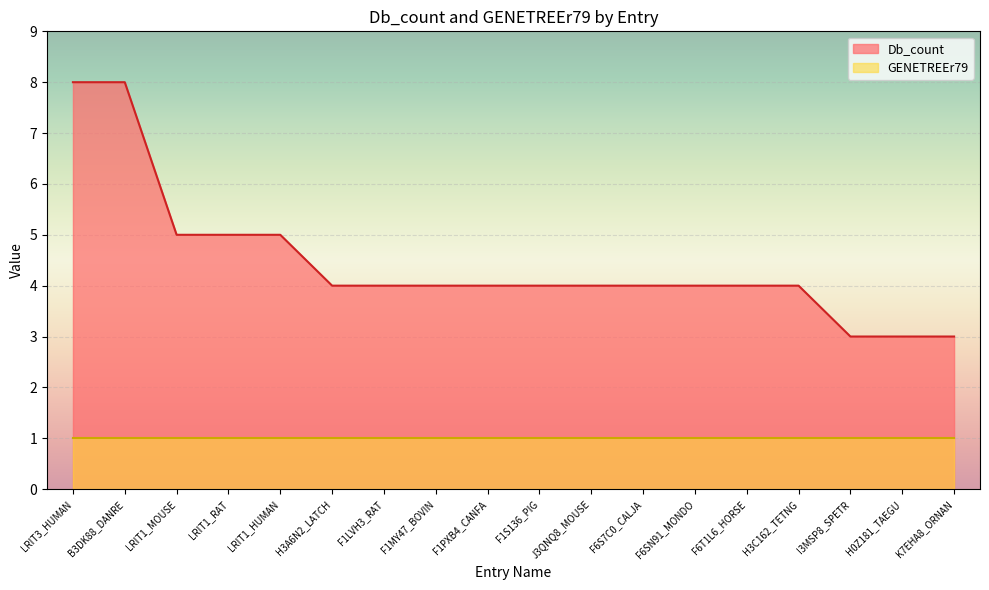

What is the greatest value displayed?

8